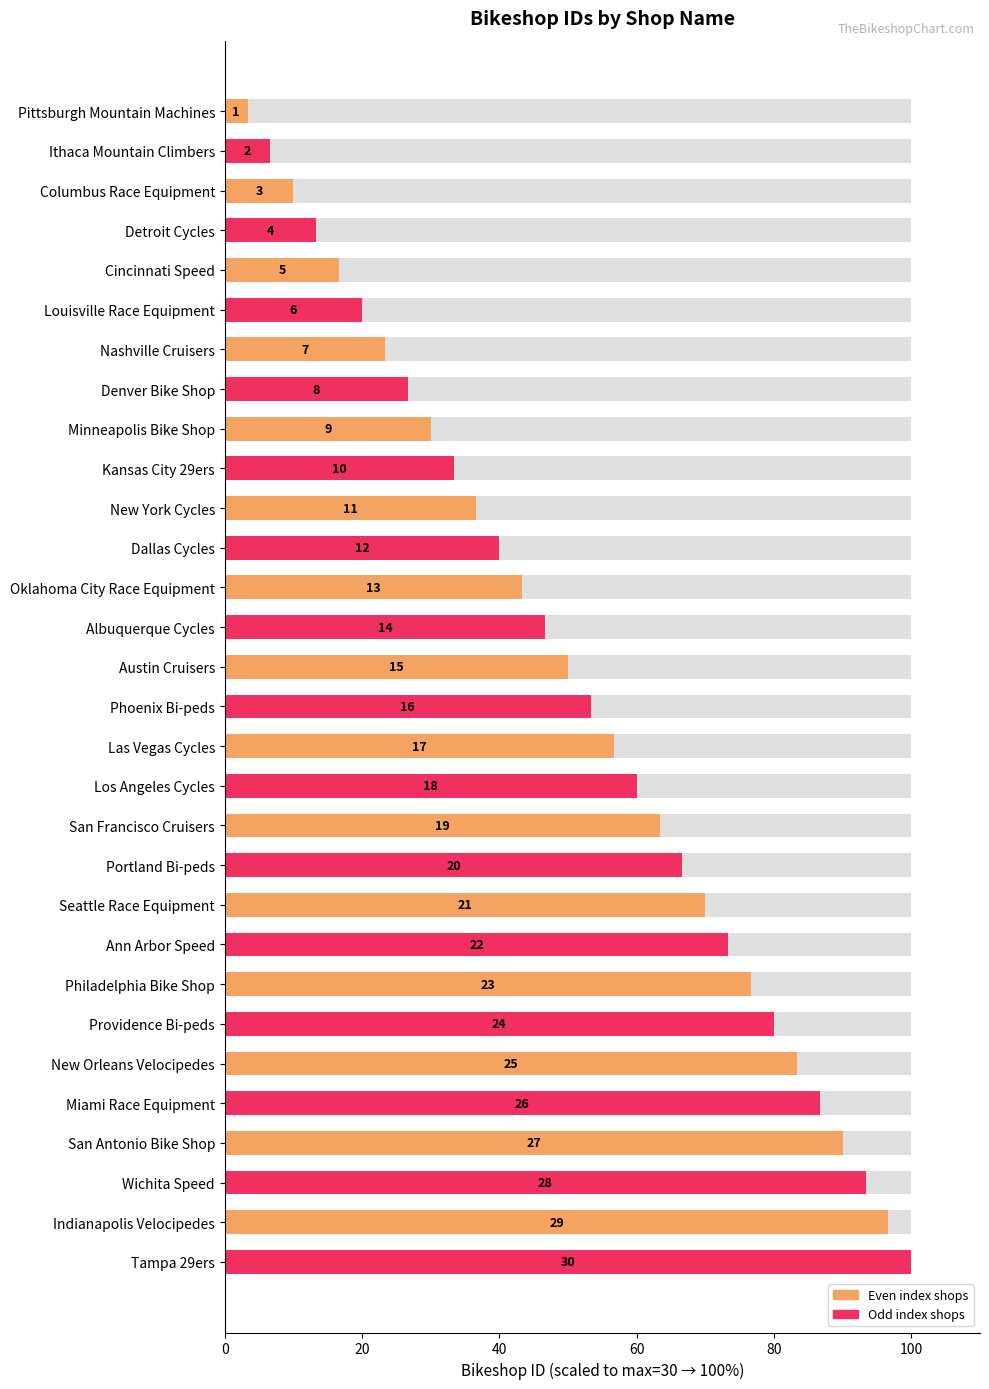

What is the value of the 4th bar from the left?

13.3